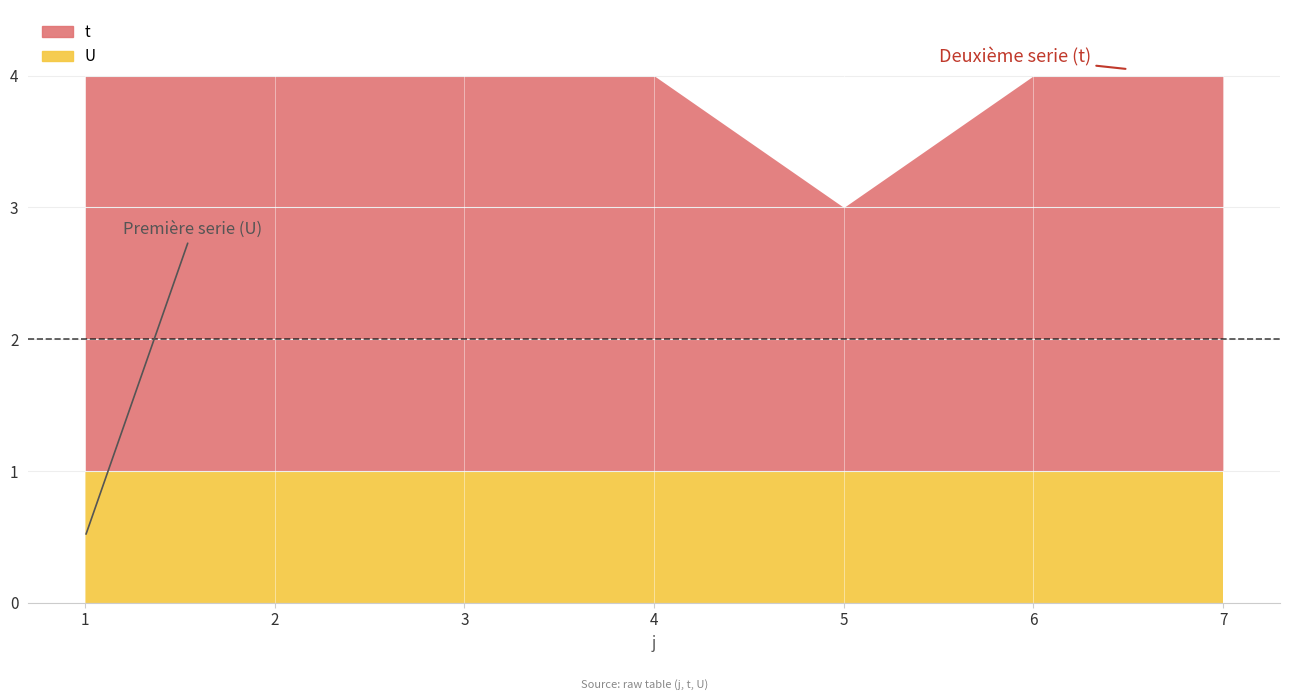

At which category is the sum across all series the highest?

1